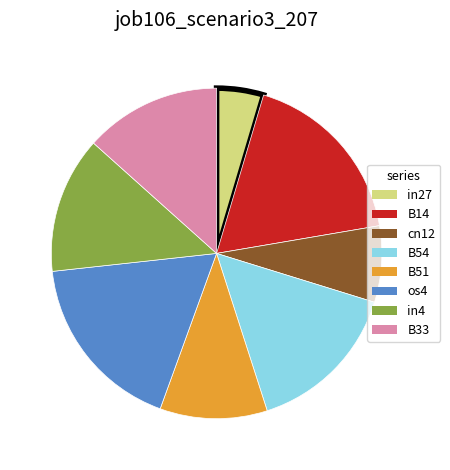

How many slices are in this pie chart?

8